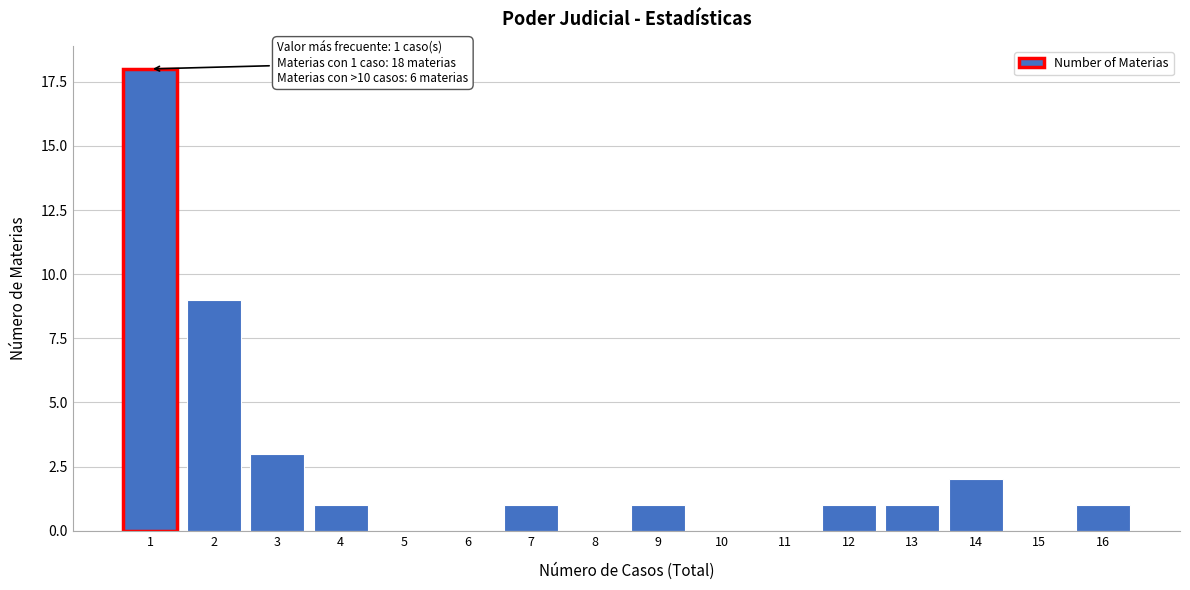

Reading left to right, what are all the values shown in this chart?

1=18	2=9	3=3	4=1	5=0	6=0	7=1	8=0	9=1	10=0	11=0	12=1	13=1	14=2	15=0	16=1